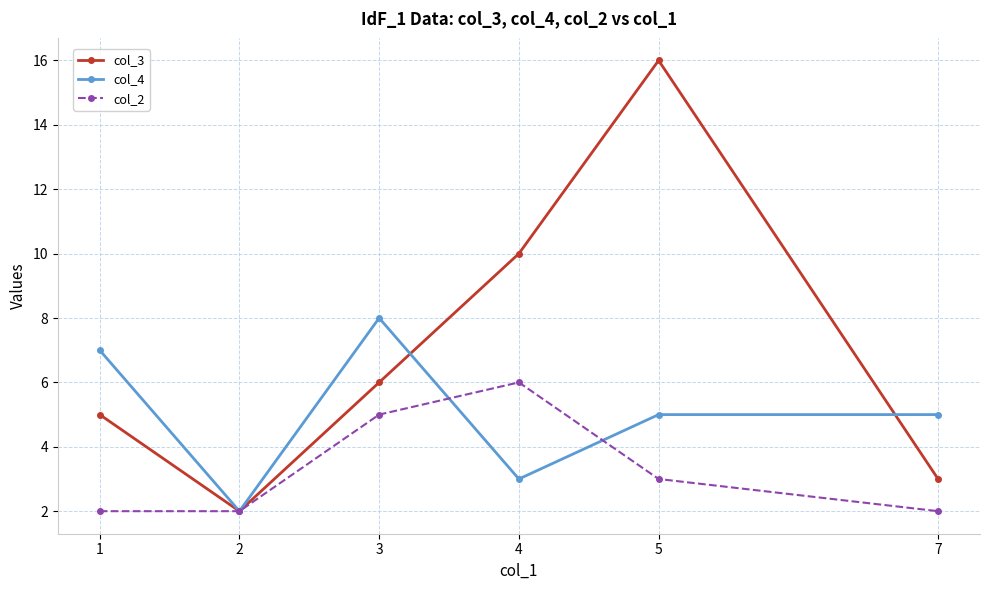

At how many categories does at least one series exceed 13?

1